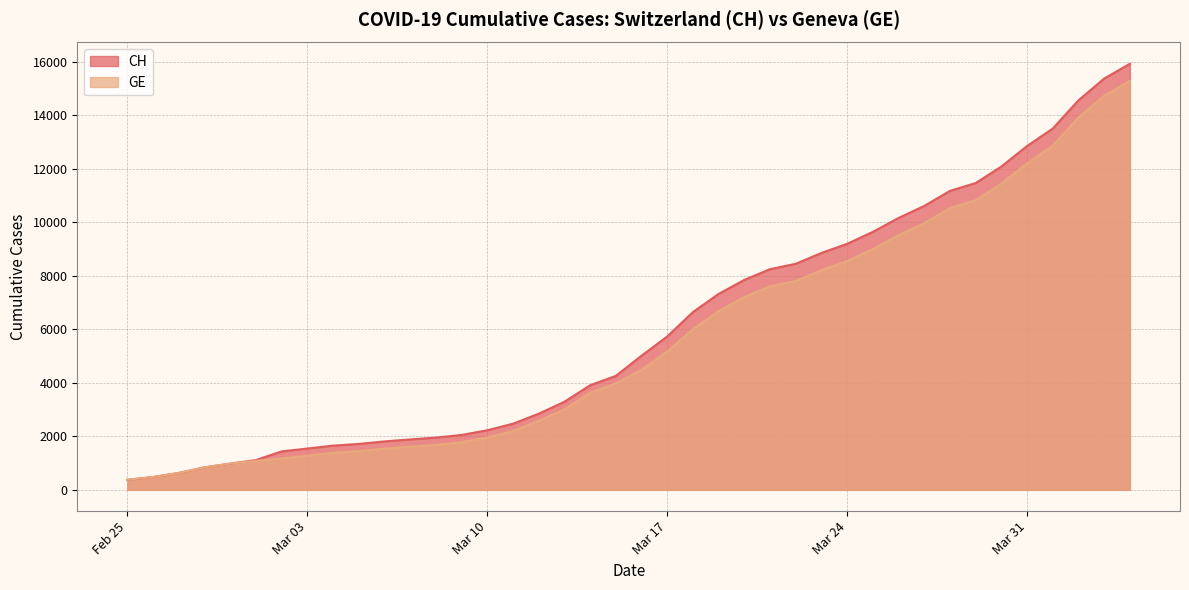

Which series changed the most between 2020-02-28 and 2020-03-05?

CH